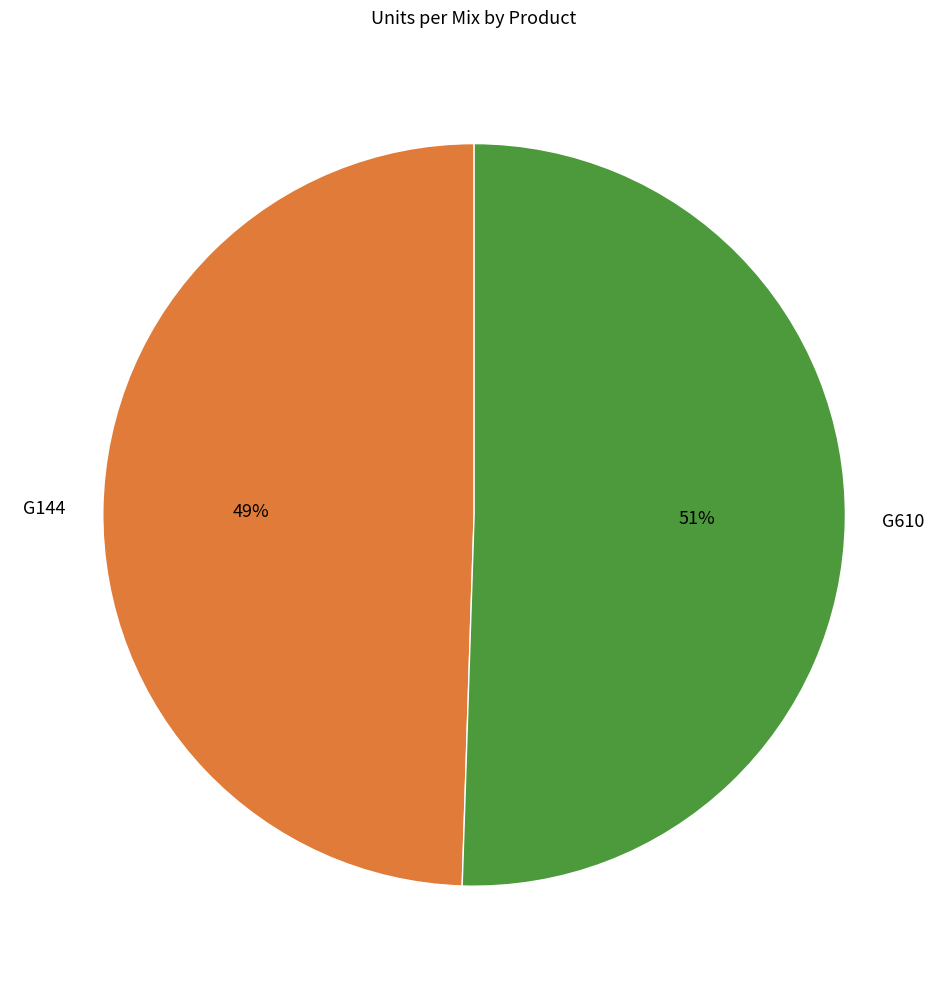

To the nearest percent, what portion does G610 represent?

51%